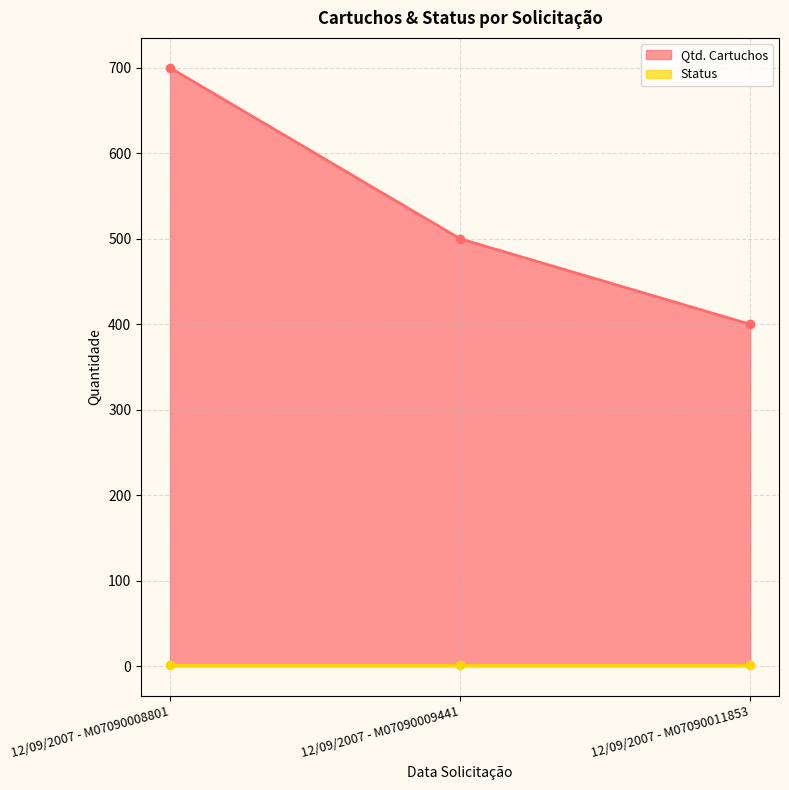

What is the value of the 3rd point from the left?

400